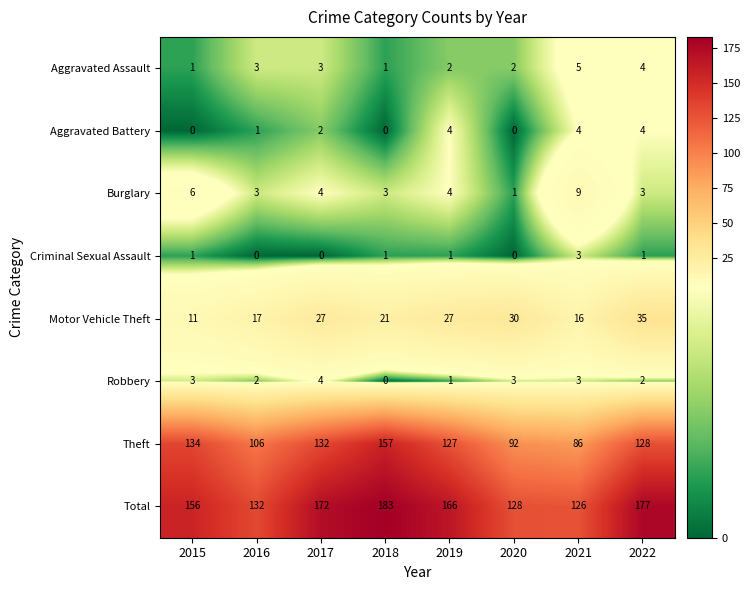

What is the difference between the second highest and minimum values in the Theft series?

48